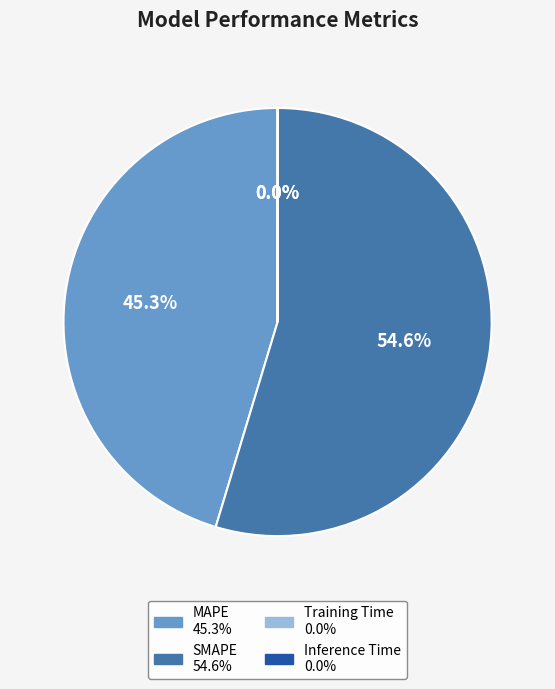

To the nearest percent, what is the average slice percentage?

25%